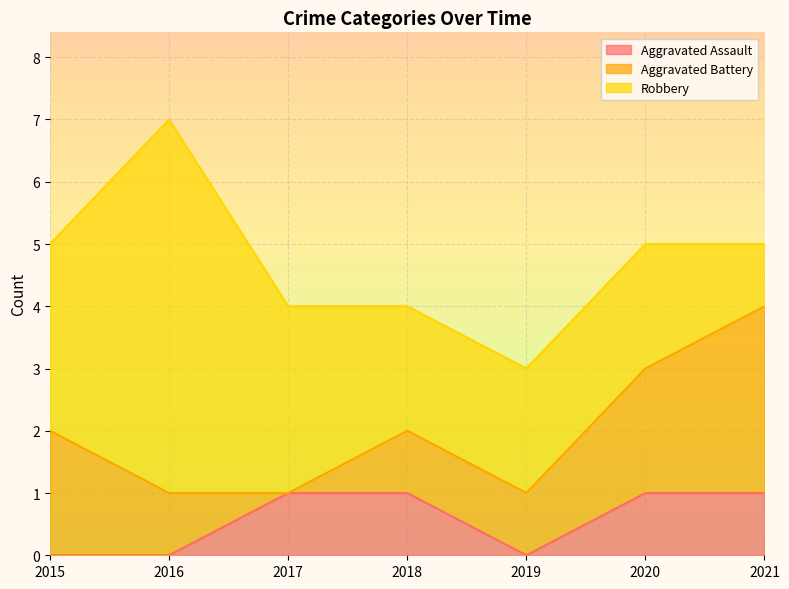

What is the value of the Robbery point at the 3rd from the left?

3